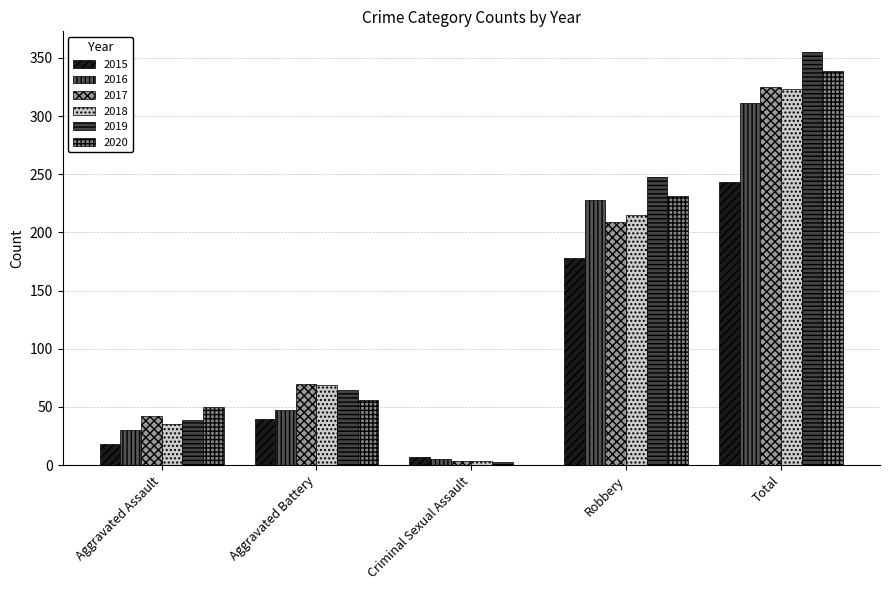

What is the average value of the 2020 series?

135